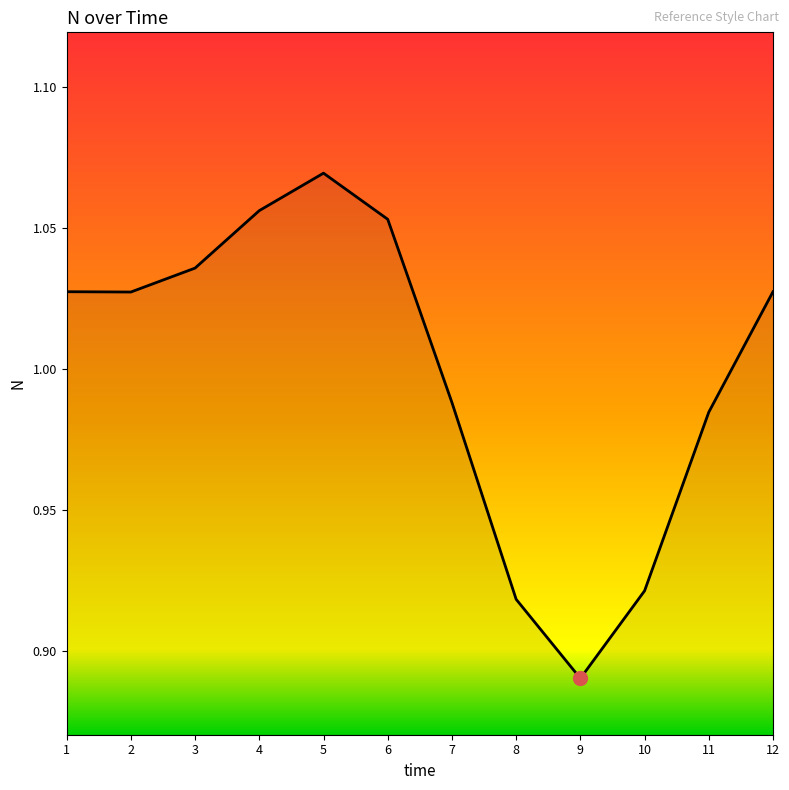

How many series are shown in this chart?

1